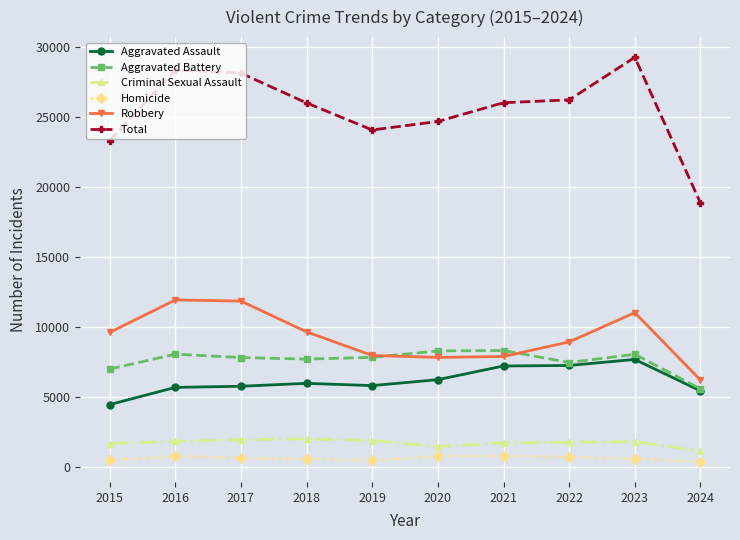

True or false: Aggravated Assault has more than 0 points higher than both neighbors.

True